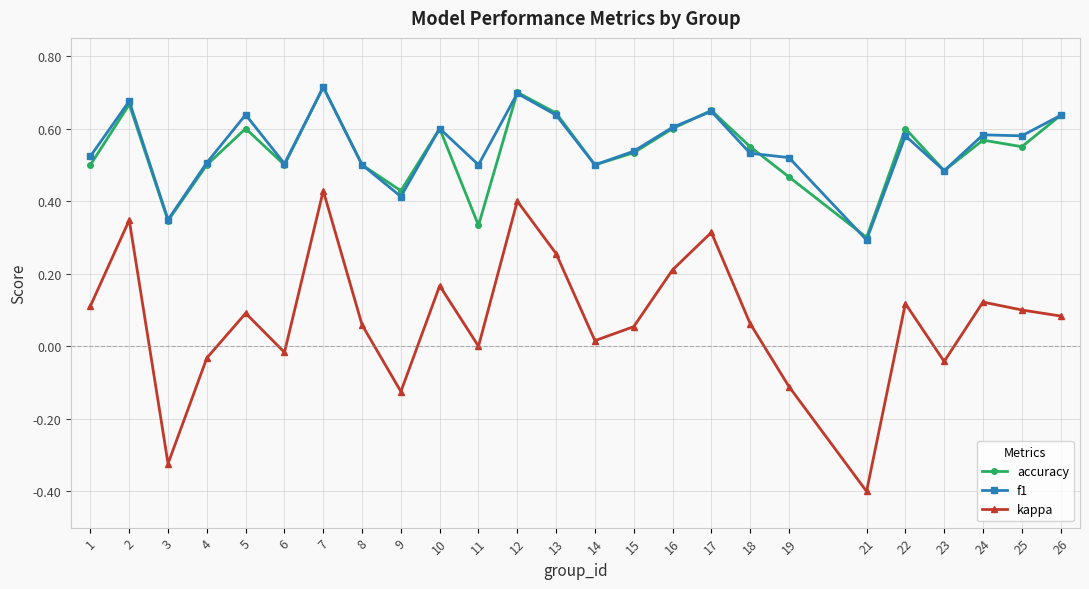

At which category does kappa reach its first local valley?

3